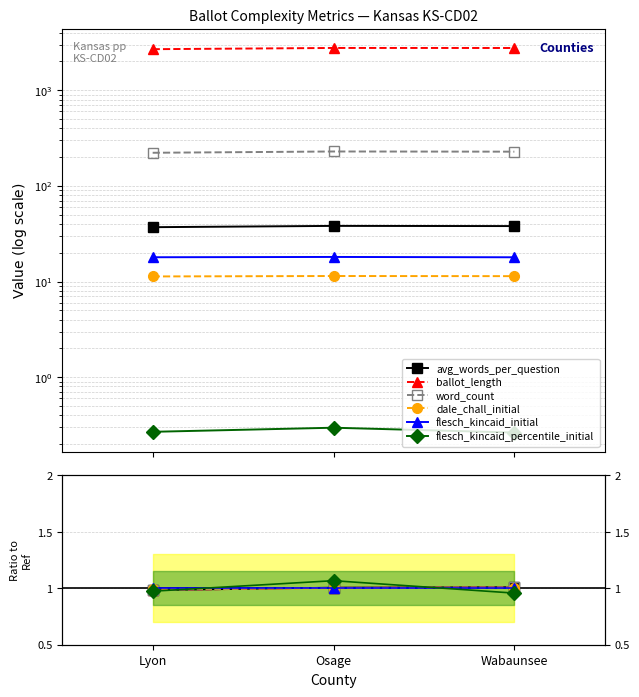

How many categories are shown in the chart?

3